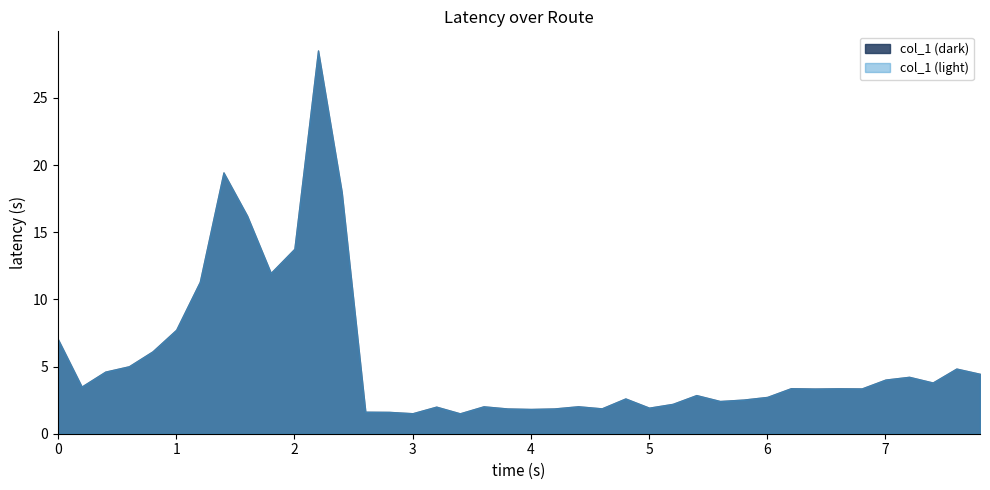

What is the difference between the second highest and minimum values?

17.9